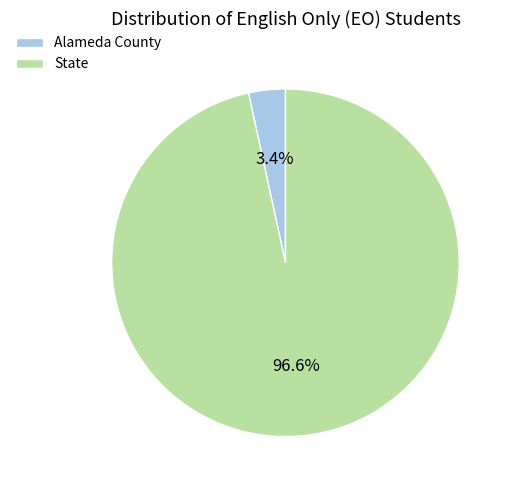

To the nearest percent, what is the difference between the Alameda County and State slice percentages?

93%